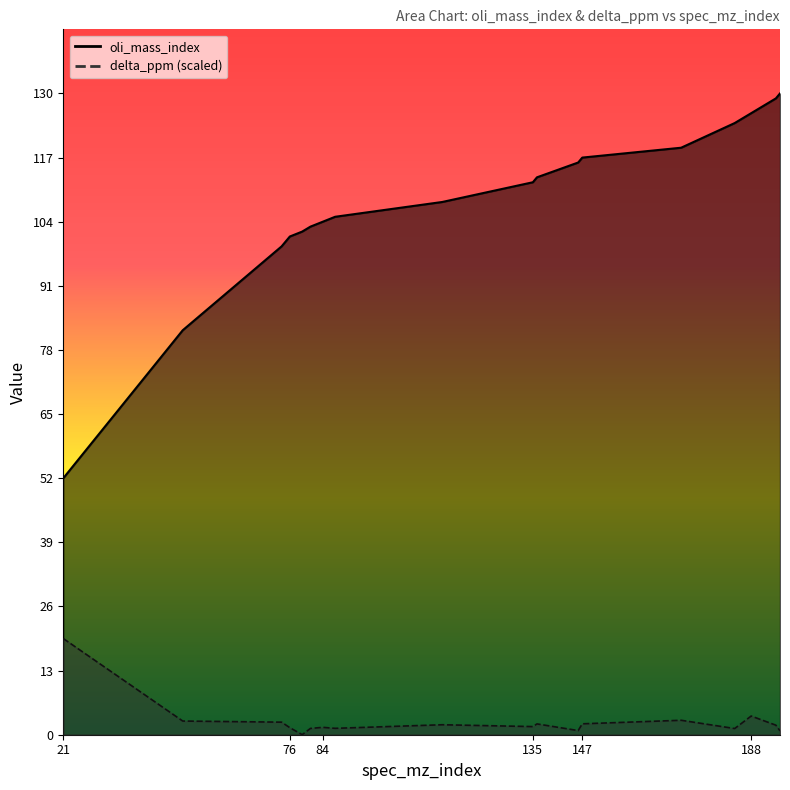

At which category does the chart reach its peak across all series?

195